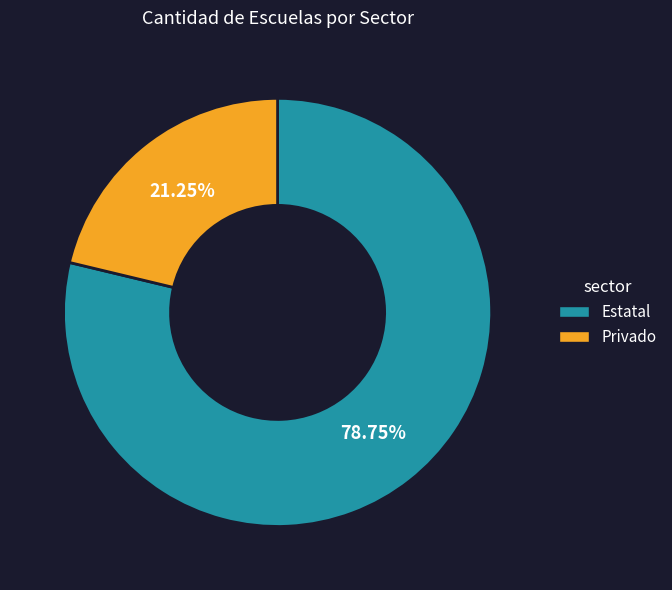

What is the total percentage of Estatal and Privado?

100.0%